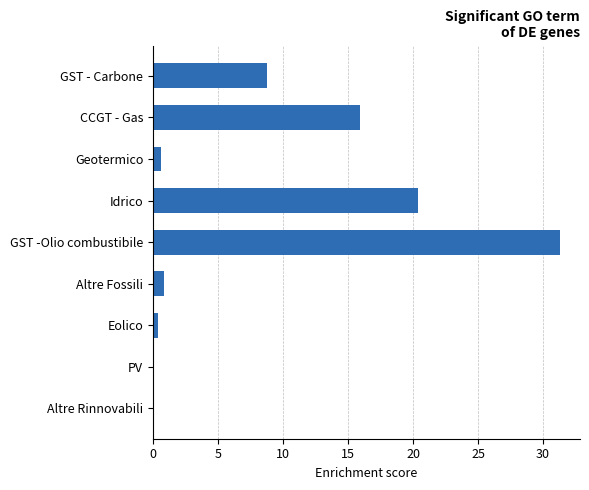

What is the sum of the values at GST -Olio combustibile and CCGT - Gas?

47.2